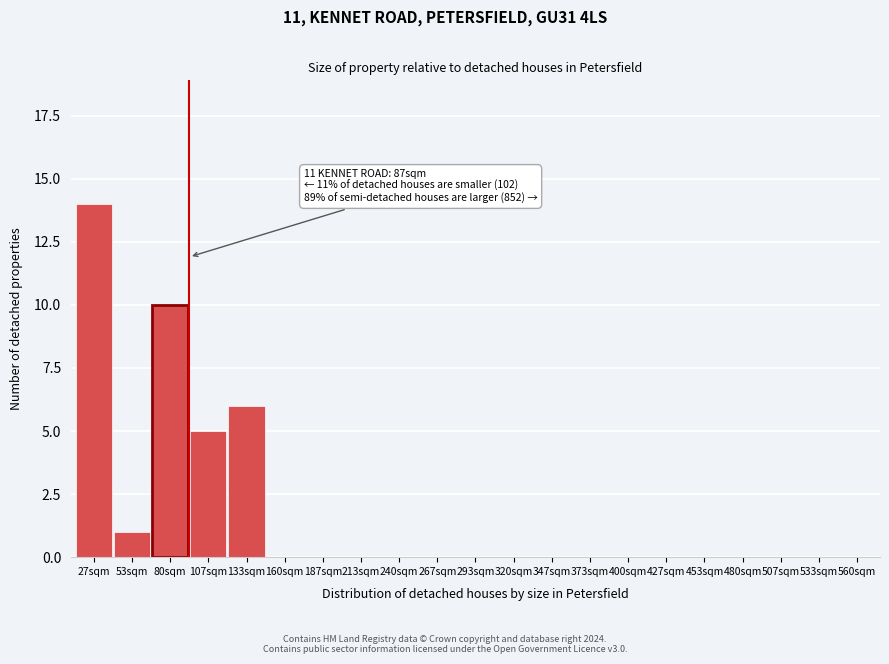

Reading left to right, what are all the values shown in this chart?

27sqm=14	53sqm=1	80sqm=10	107sqm=5	133sqm=6	160sqm=0	187sqm=0	213sqm=0	240sqm=0	267sqm=0	293sqm=0	320sqm=0	347sqm=0	373sqm=0	400sqm=0	427sqm=0	453sqm=0	480sqm=0	507sqm=0	533sqm=0	560sqm=0